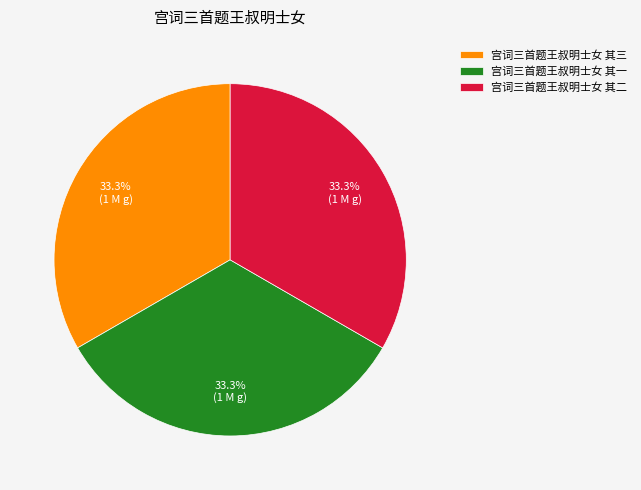

How much of the chart is everything except 宫词三首题王叔明士女 其三?

66.7%